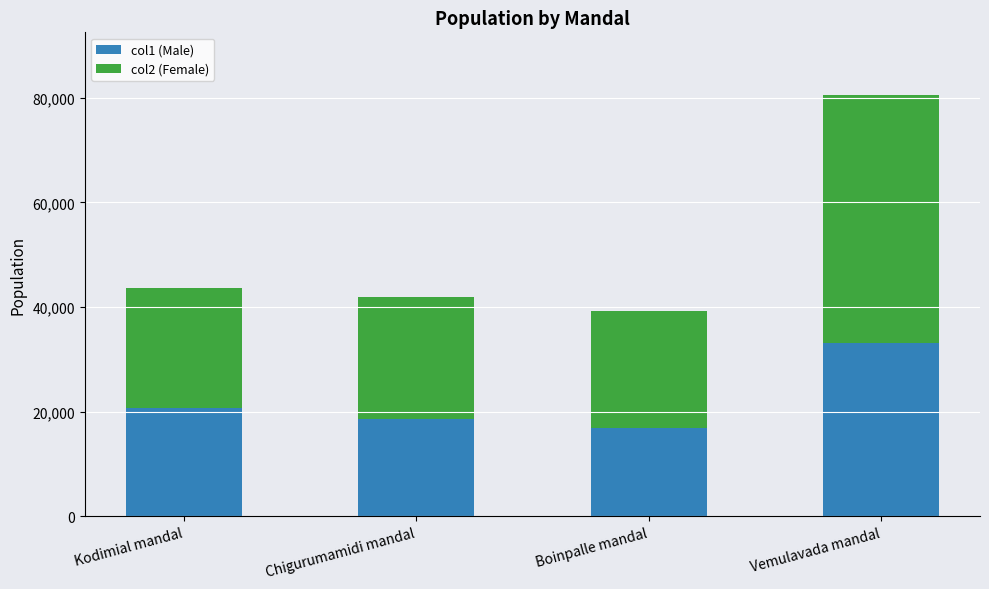

At which label does col1 (Male) reach its peak?

Vemulavada mandal